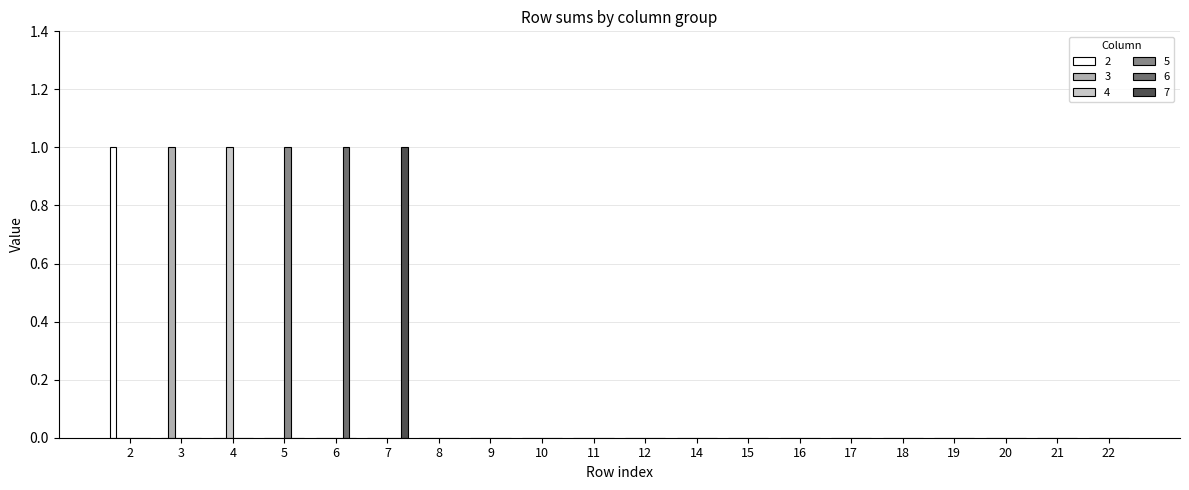

The value of 2 at 9 is 1. True or false?

False